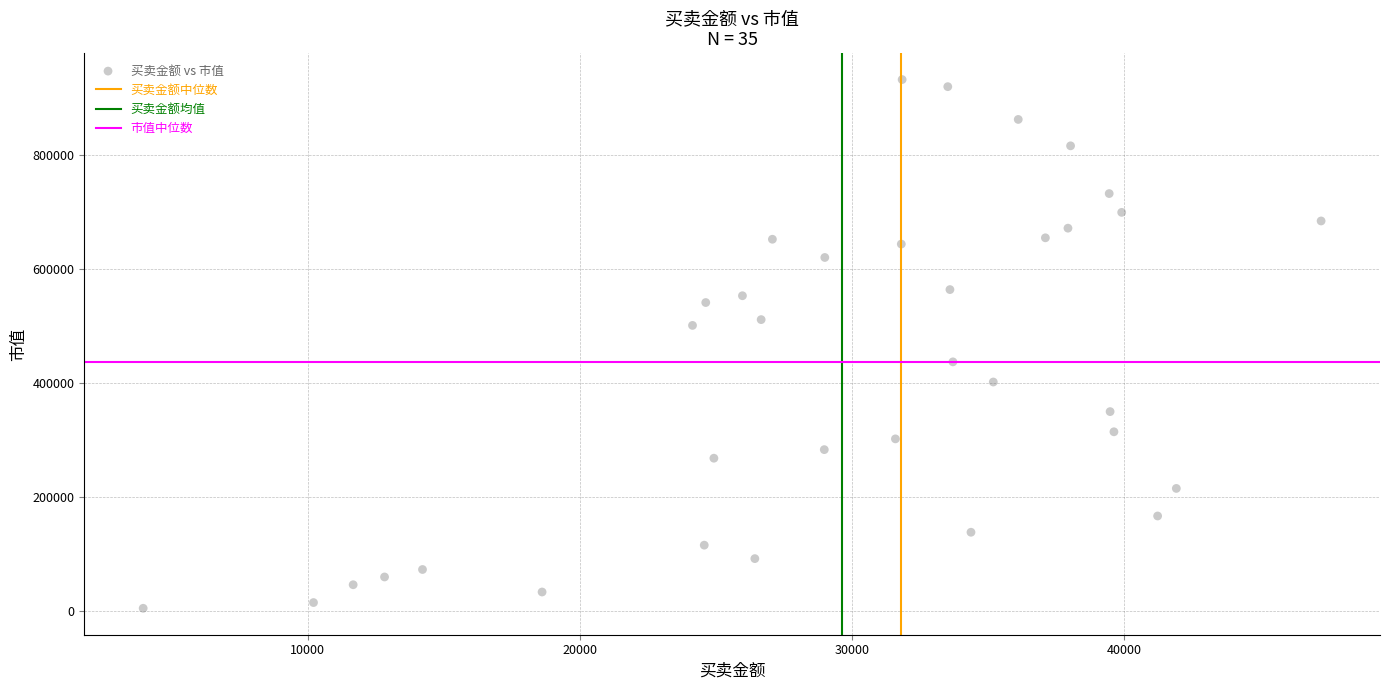

What is the range of X values (max minus min)?

43276.7